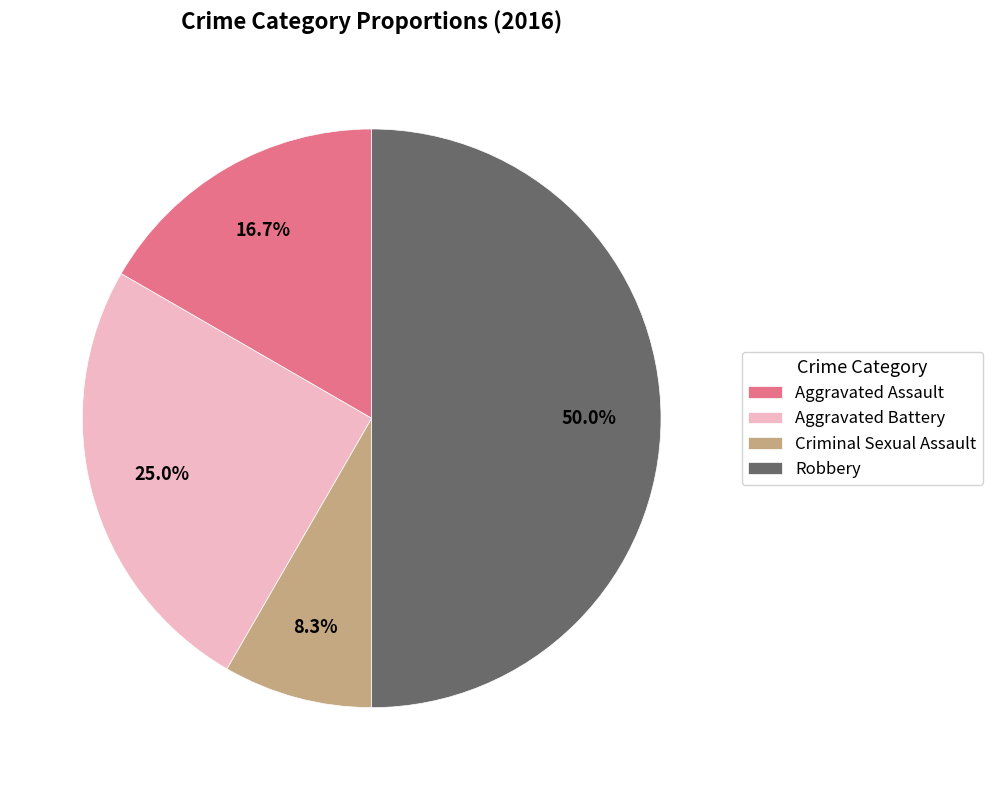

How many slices are in this pie chart?

4